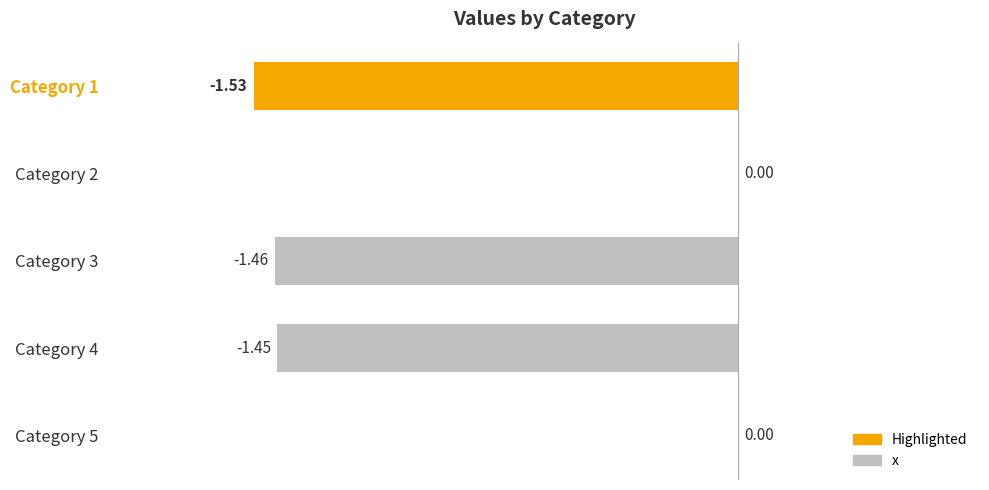

What is the change in value from Category 1 to Category 4?

+0.1